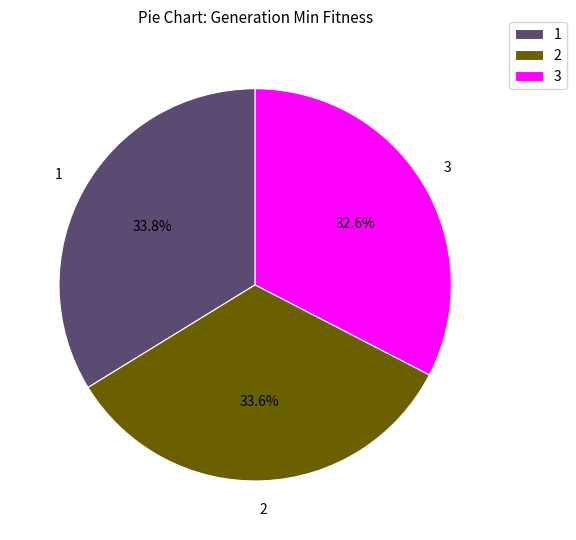

Does any single category account for the majority?

No